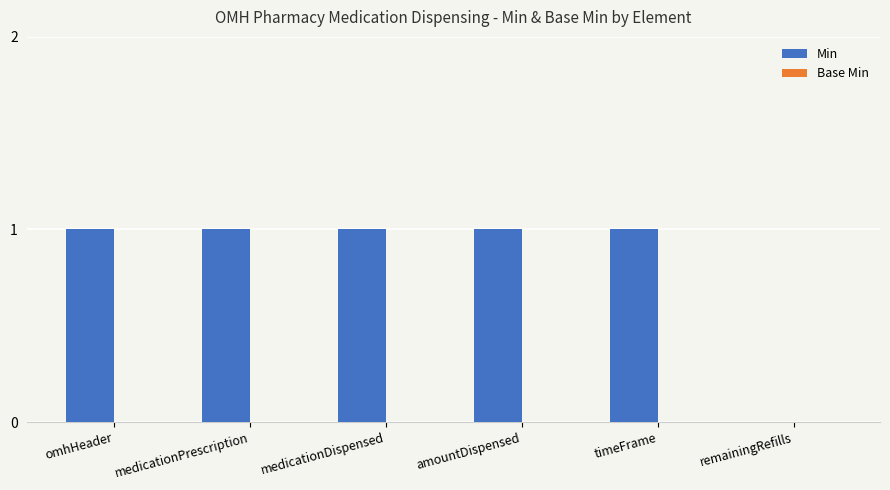

The chart shows a value of 2 at timeFrame. True or false?

False